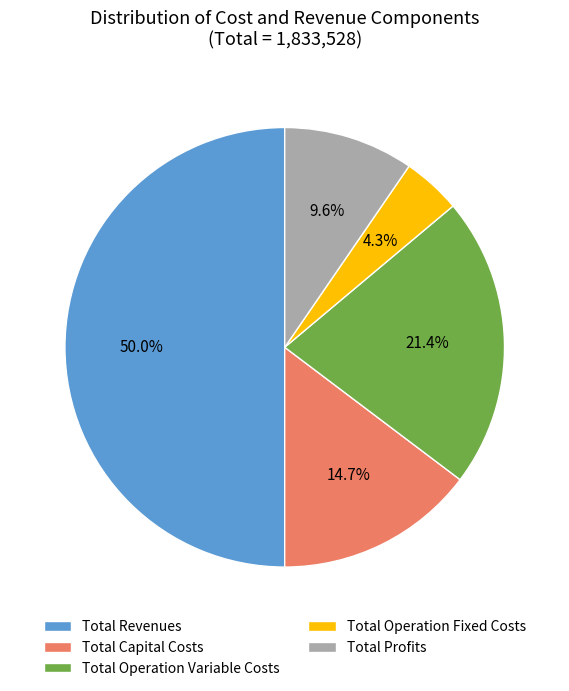

What is the total percentage of Total Profits and Total Capital Costs?

24.3%